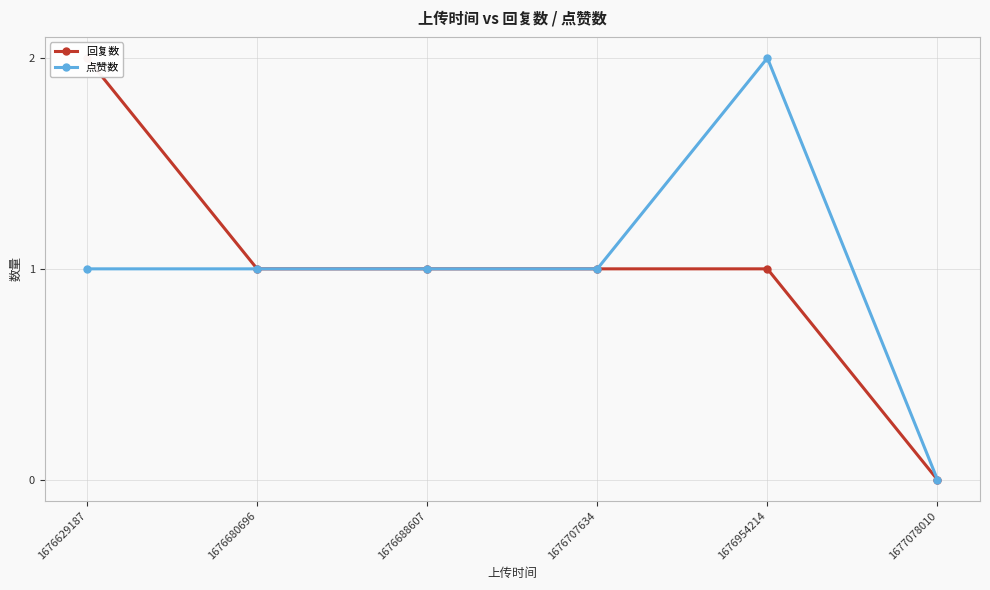

Where is 点赞数 nearest to the value 1?

1676629187